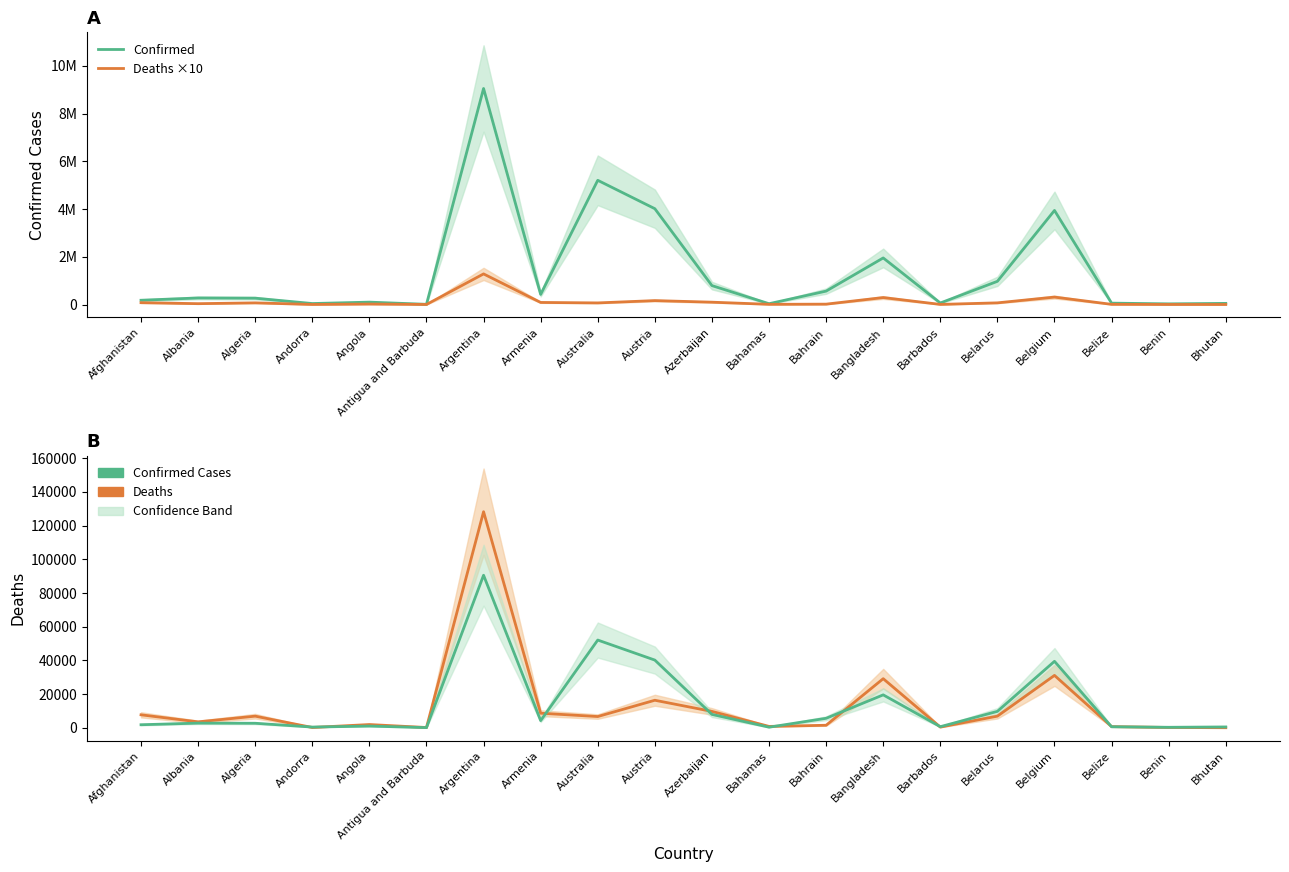

What position from the right is Azerbaijan?

10